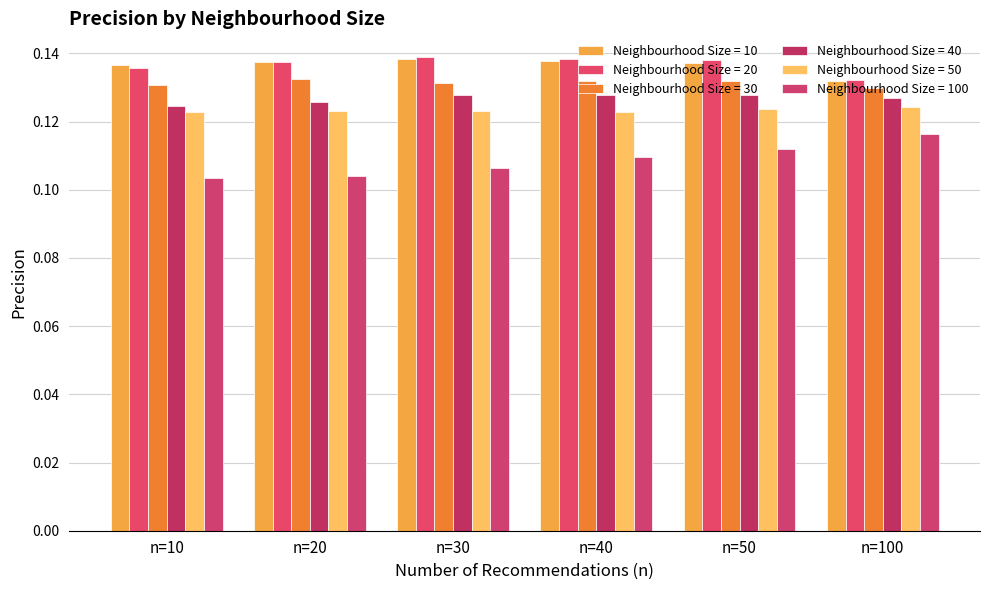

How many bars are there in total?

36